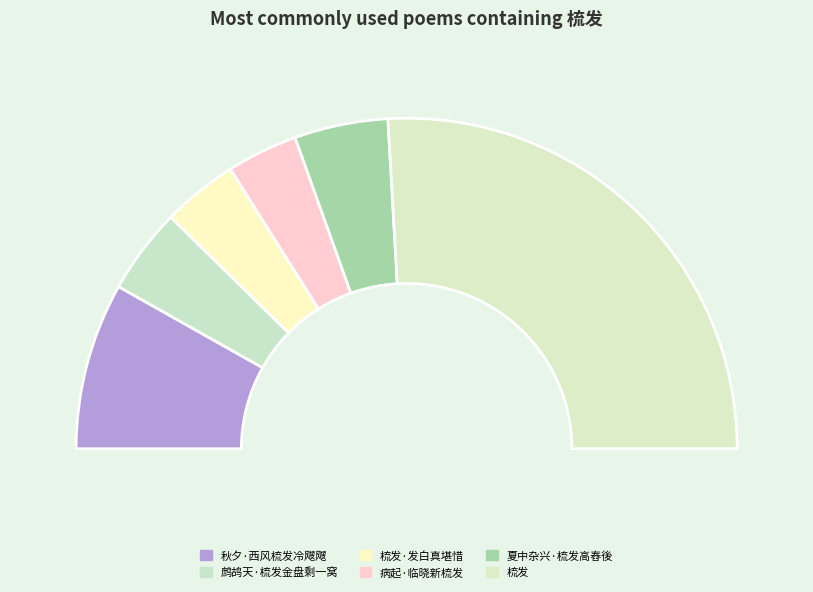

Rank the categories by value from highest to lowest.

梳发, 秋夕·西风梳发冷飕飕, 夏中杂兴·梳发高舂後, 鹧鸪天·梳发金盘剩一窝, 梳发·发白真堪惜, 病起·临晓新梳发